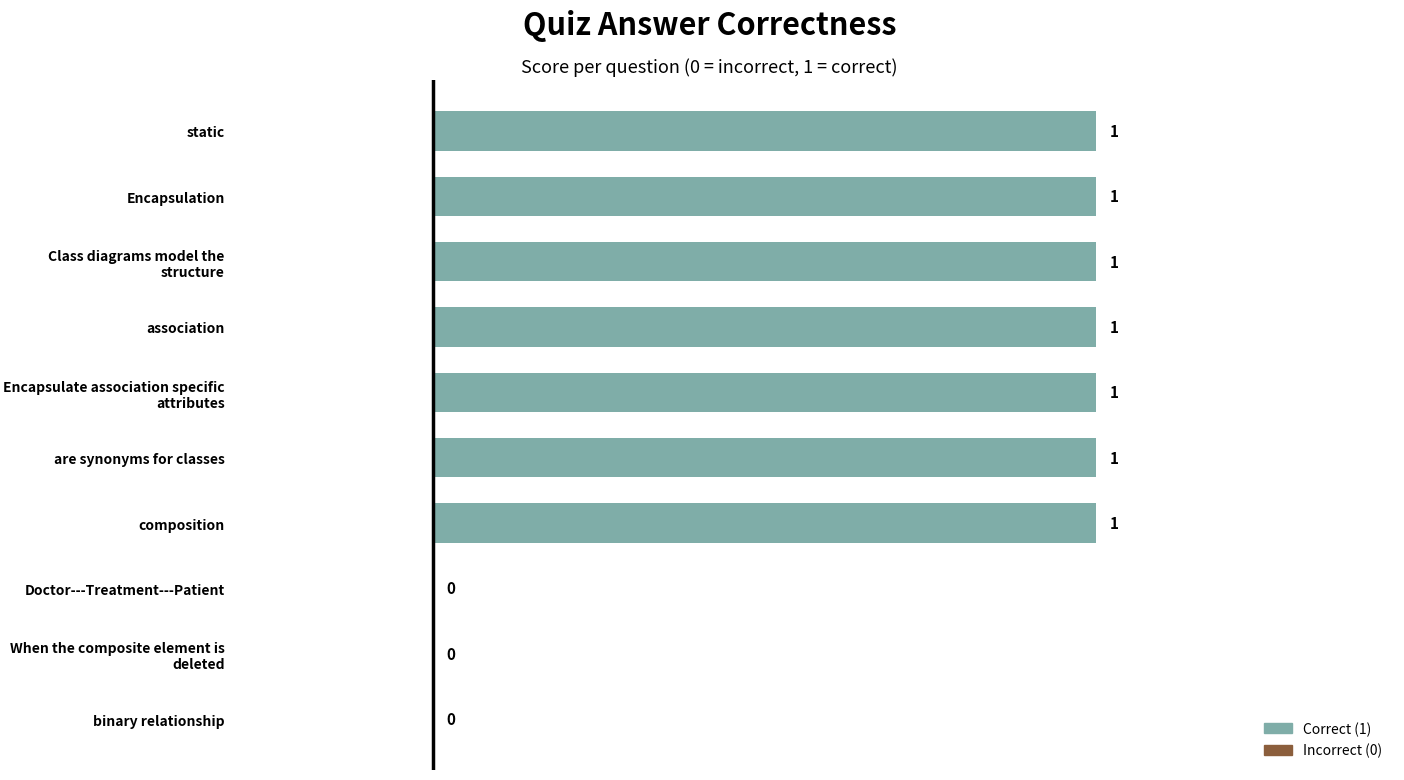

The value at Class diagrams model the structure is 1. True or false?

True